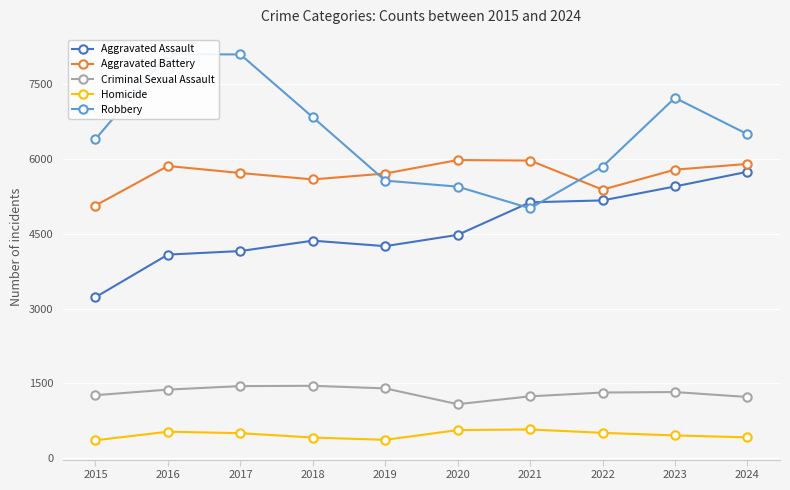

Is this an area chart (filled region under the line)?

No